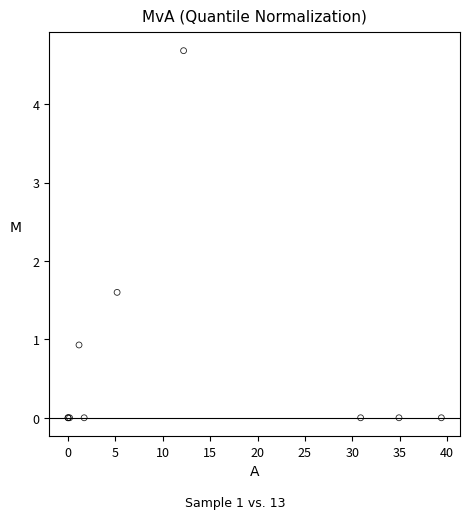

What Y value in the scatter plot is closest to 2?

1.6